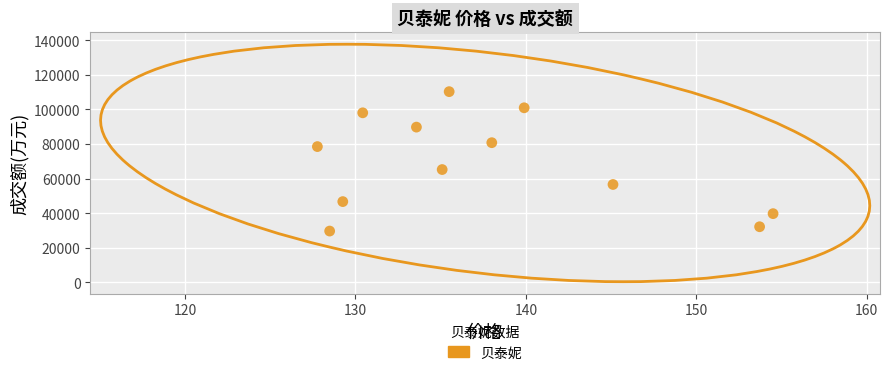

What is the range of Y values (max minus min)?

80627